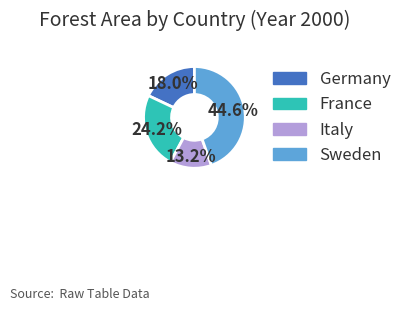

To the nearest percent, what percentage of the pie is France?

24%